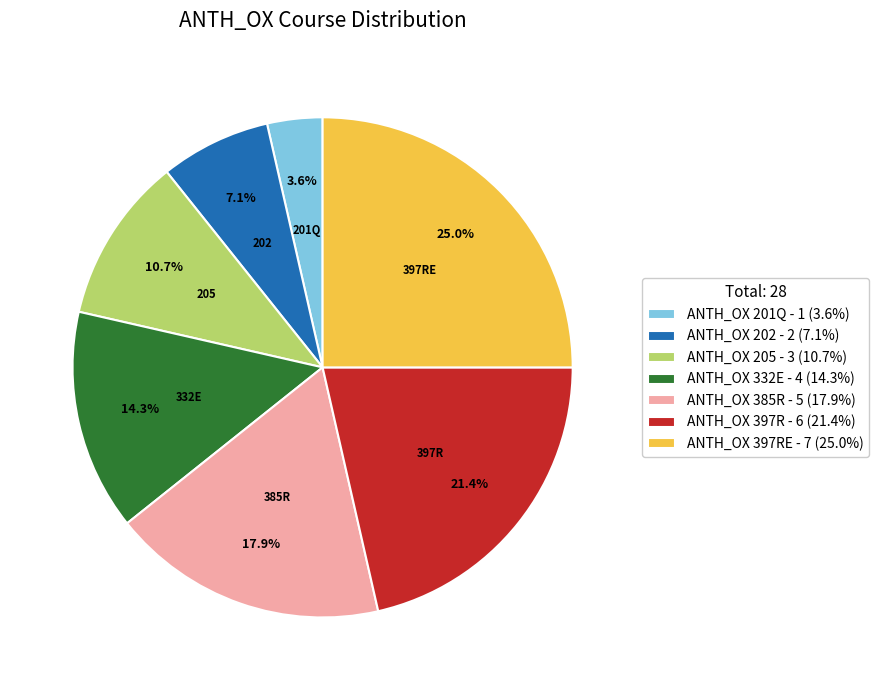

Is there a majority slice in this chart?

No